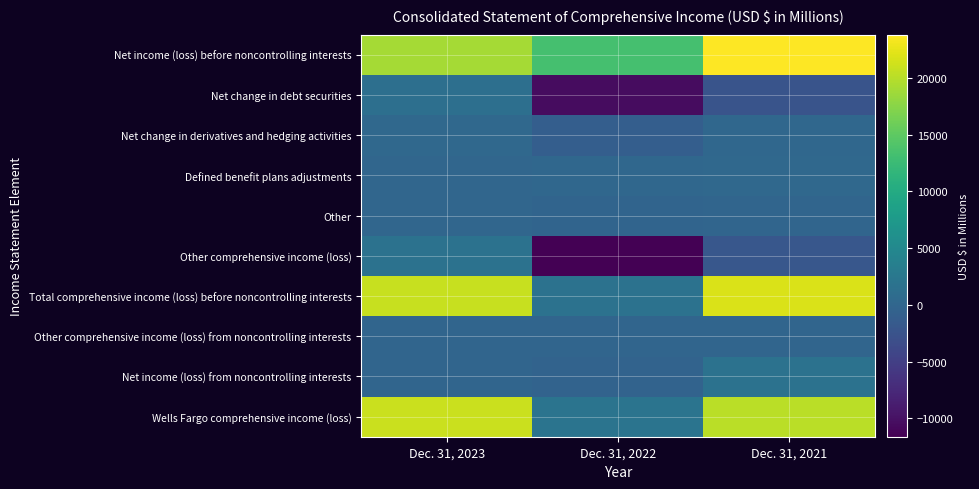

At which category does the chart reach its minimum across all series?

Dec. 31, 2022